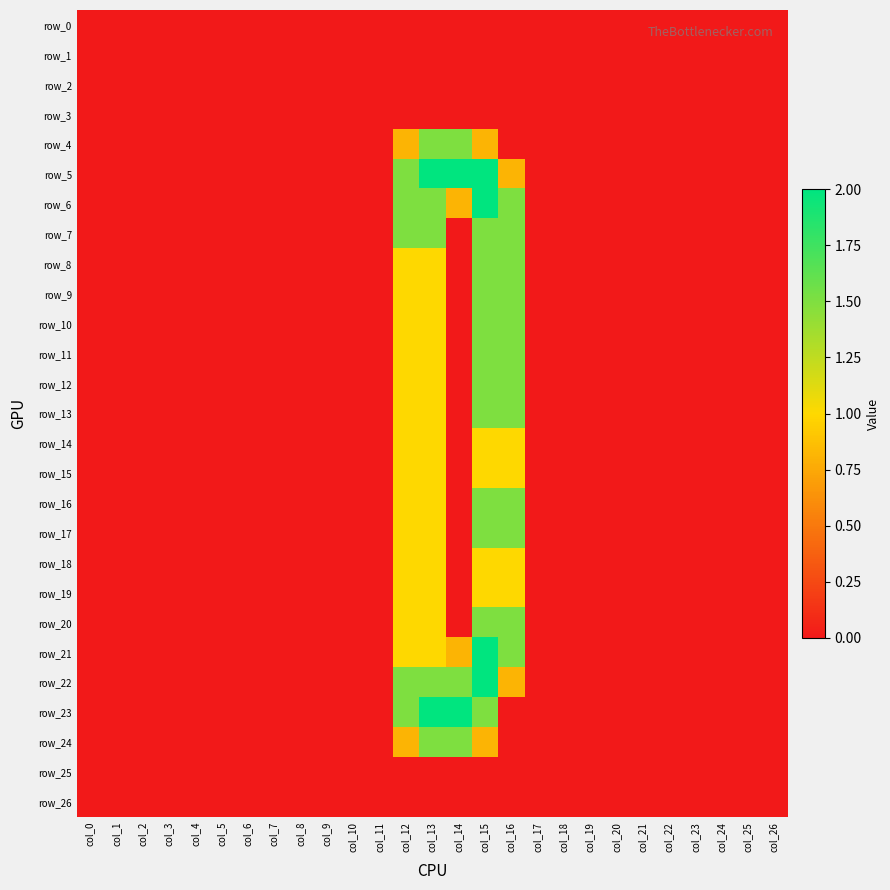

Which label corresponds to the smallest value in the chart?

col_0